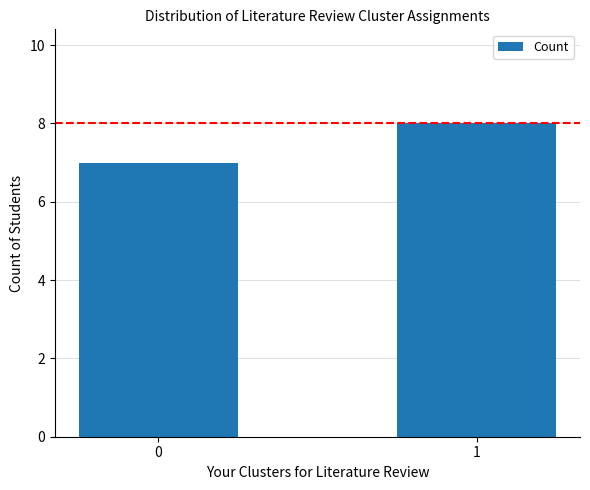

How many values are between 7 and 8?

2